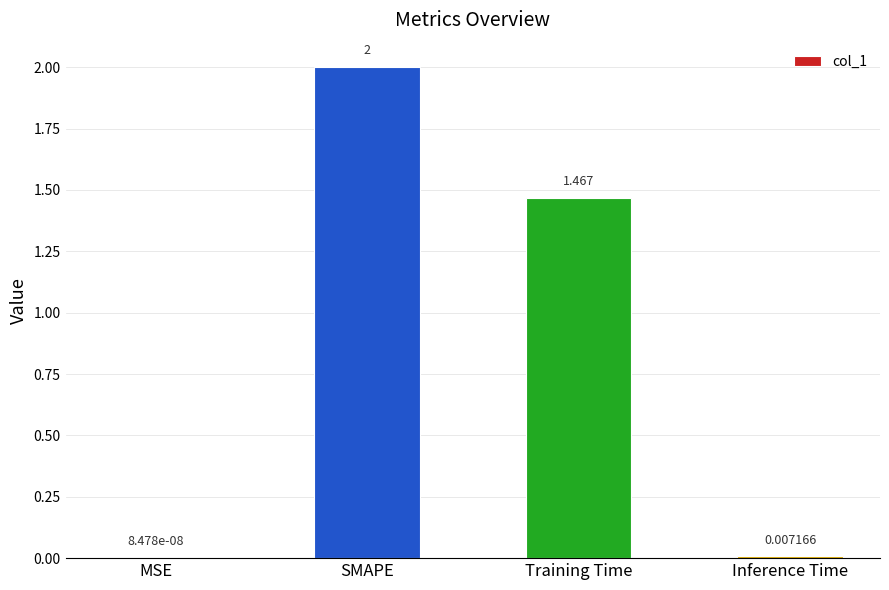

Does the chart contain stacked bars?

No